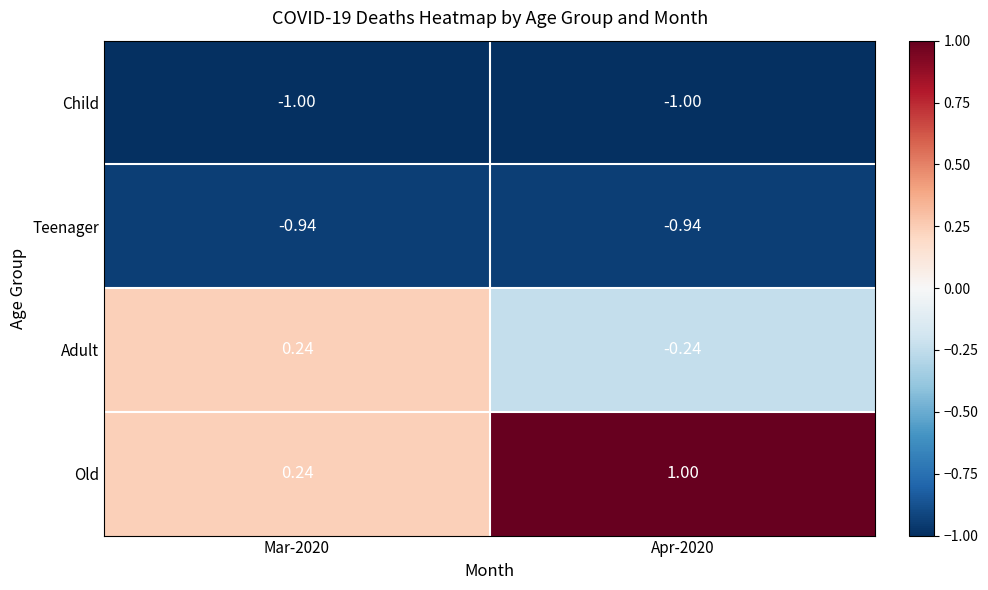

Which series has the widest spread of values?

Old